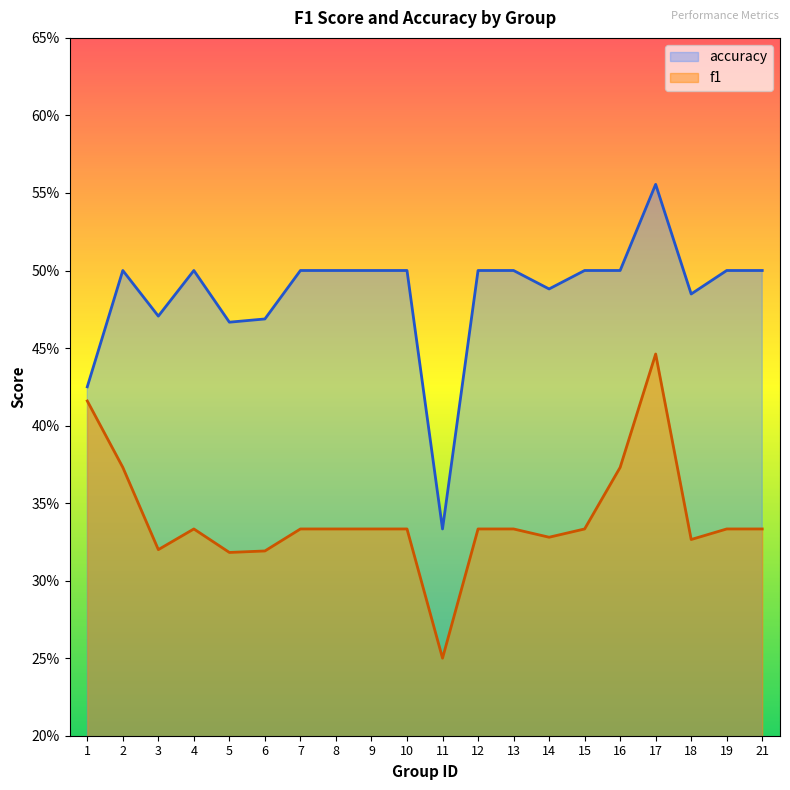

True or false: accuracy and f1 cross at least once.

False